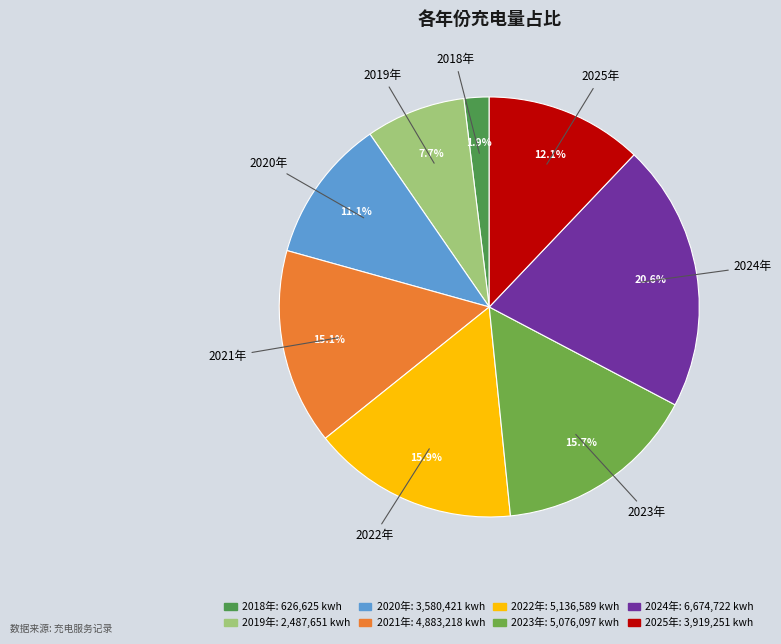

To the nearest percent, what is the combined percentage of 2018年 and 2019年?

10%